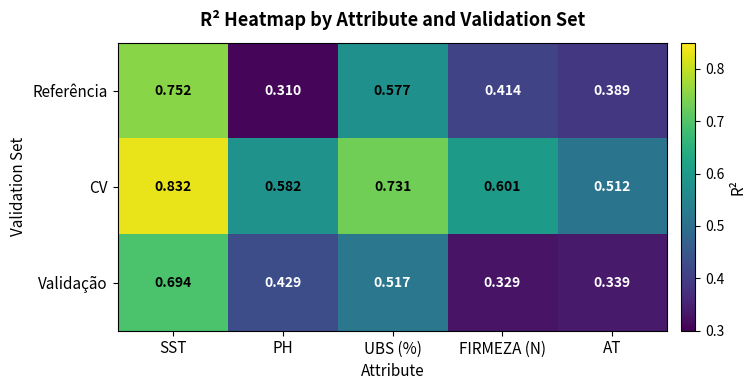

Rank the series at FIRMEZA (N) from lowest to highest value.

Validação, Referência, CV